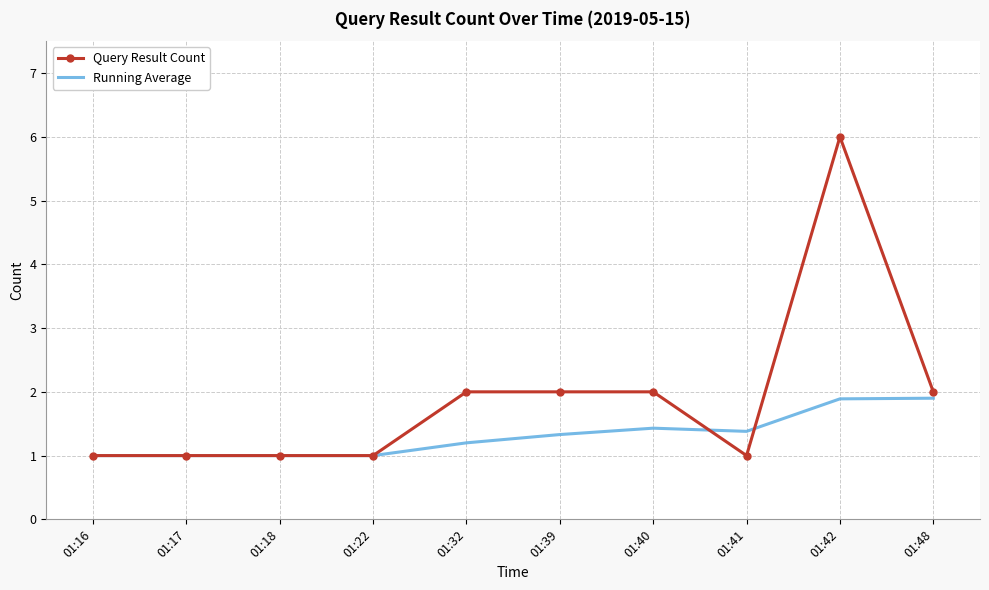

What are all the series names shown in the legend?

Query Result Count, Running Average